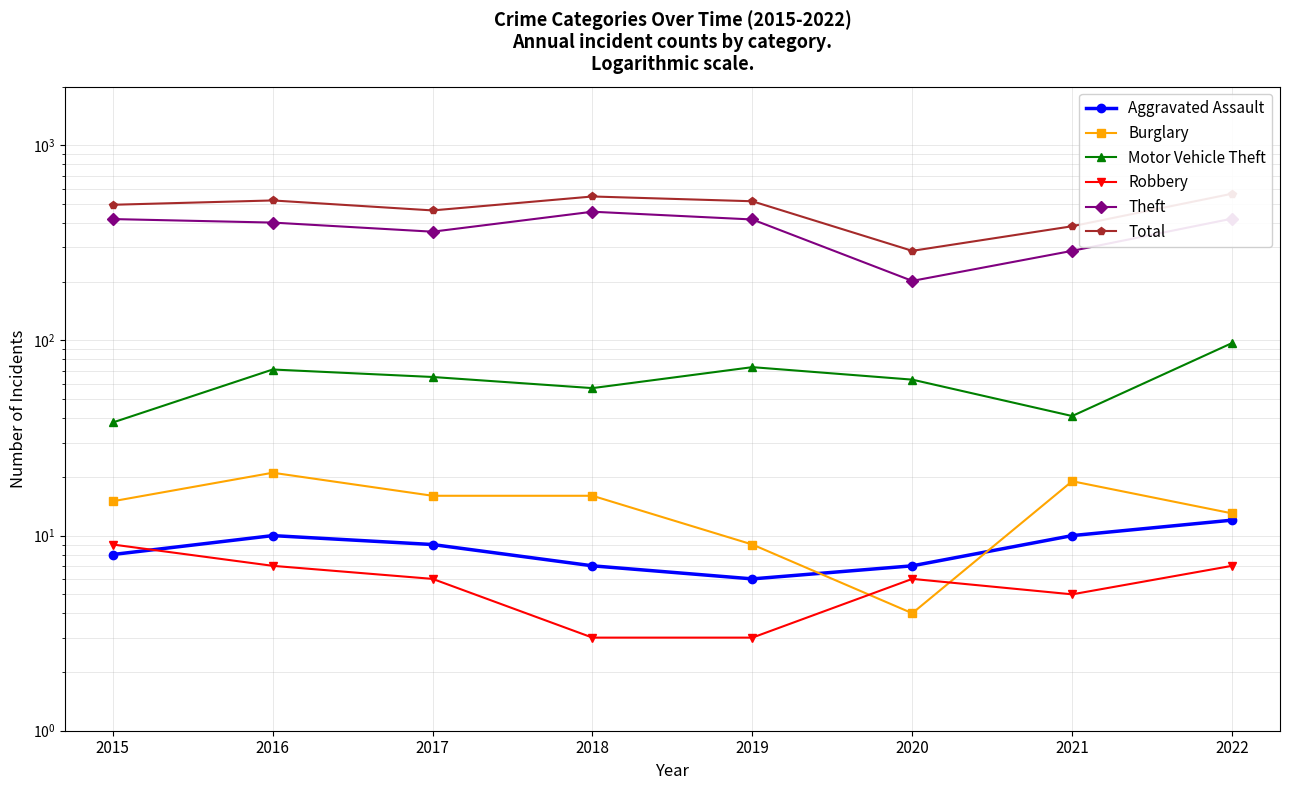

What is the difference between the Aggravated Assault values at 2017 and 2016?

1